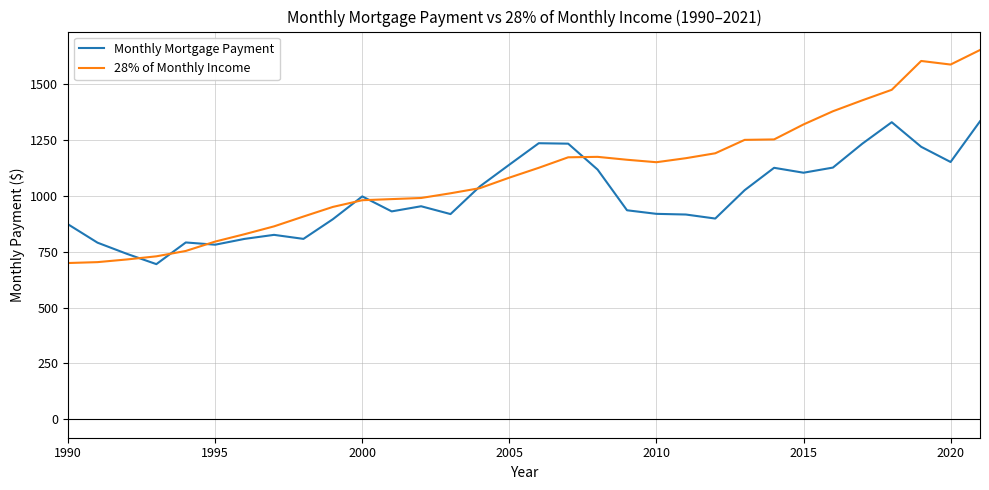

Which series has the largest range (max minus min)?

28% of Monthly Income